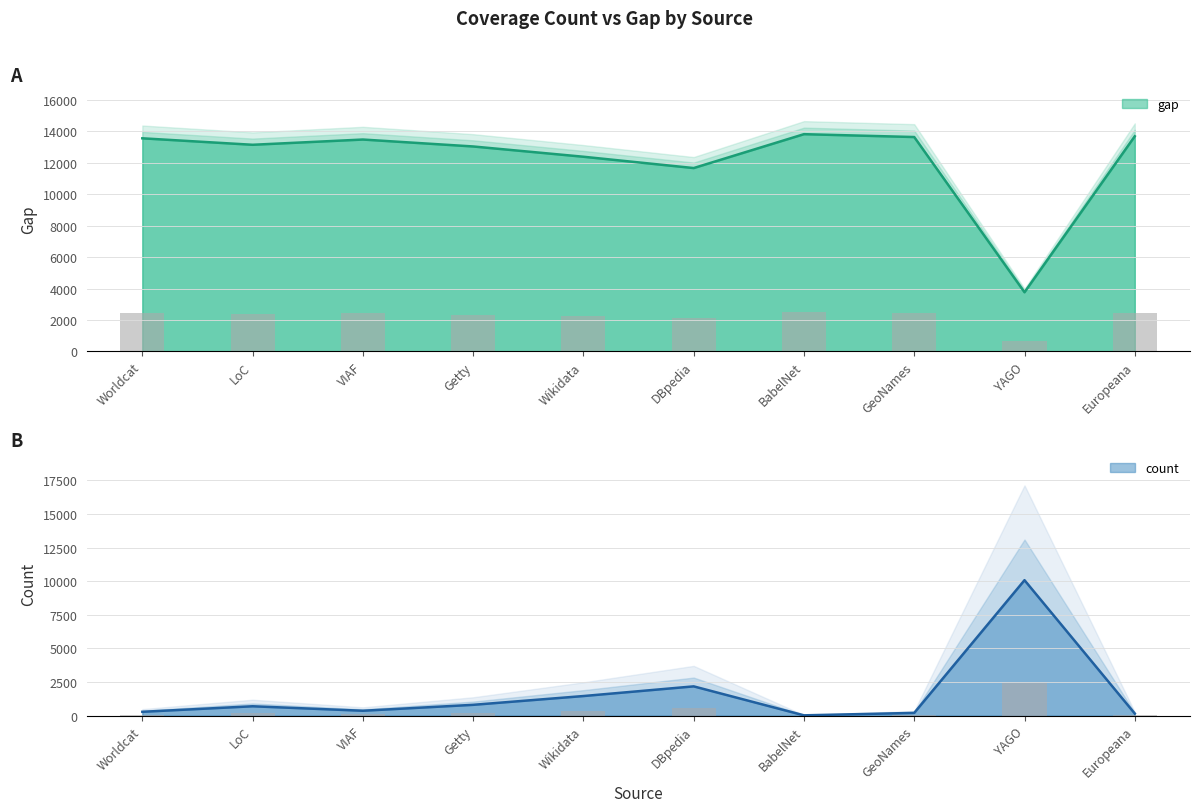

What is the minimum value shown in the chart?

22